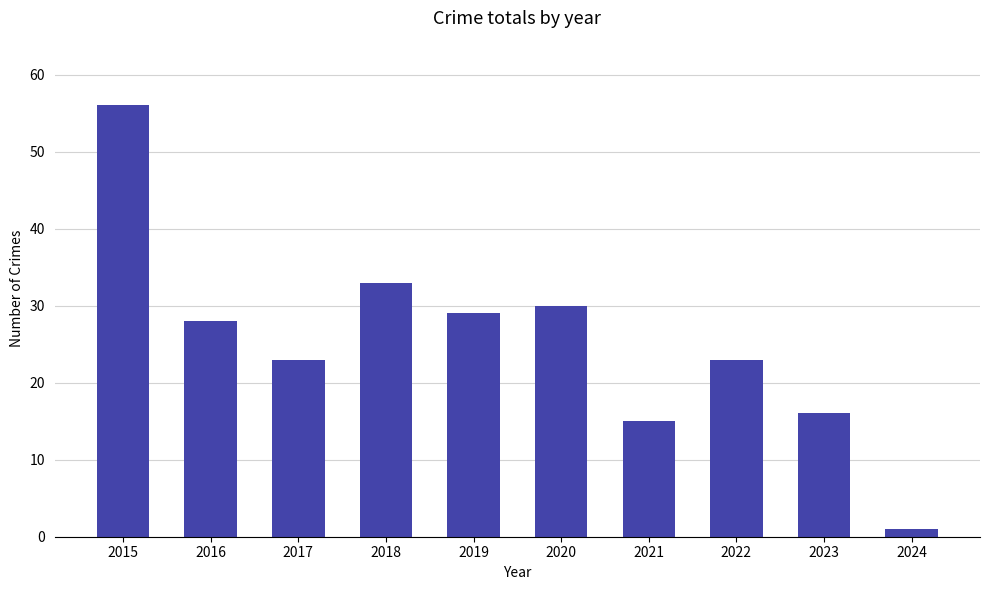

Where does the data first go above 28?

2015